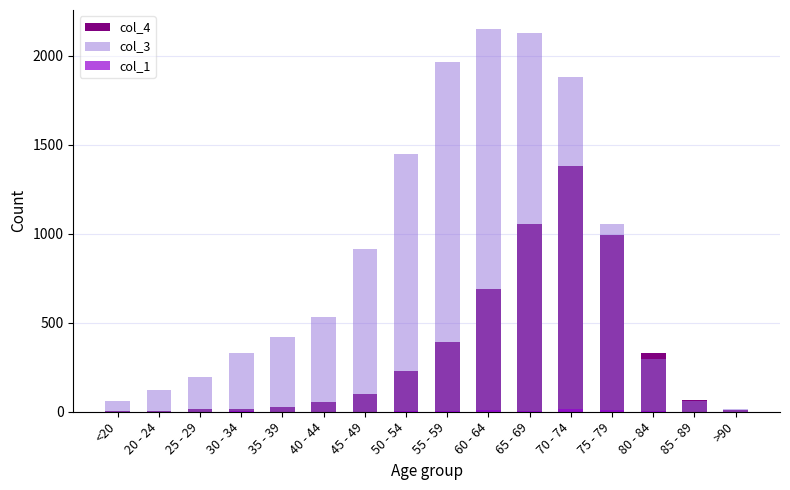

Reading right to left, list all the values displayed in this chart.

col_4: >90=9	85 - 89=64	80 - 84=333	75 - 79=993	70 - 74=1381	65 - 69=1057	60 - 64=689	55 - 59=392	50 - 54=227	45 - 49=97	40 - 44=53	35 - 39=26	30 - 34=14	25 - 29=13	20 - 24=2	<20=7
col_3: >90=15	85 - 89=62	80 - 84=296	75 - 79=1053	70 - 74=1882	65 - 69=2130	60 - 64=2151	55 - 59=1965	50 - 54=1450	45 - 49=915	40 - 44=530	35 - 39=420	30 - 34=333	25 - 29=196	20 - 24=121	<20=62
col_1: >90=0	85 - 89=1	80 - 84=4	75 - 79=12	70 - 74=14	65 - 69=6	60 - 64=8	55 - 59=6	50 - 54=3	45 - 49=1	40 - 44=1	35 - 39=1	30 - 34=2	25 - 29=0	20 - 24=0	<20=1